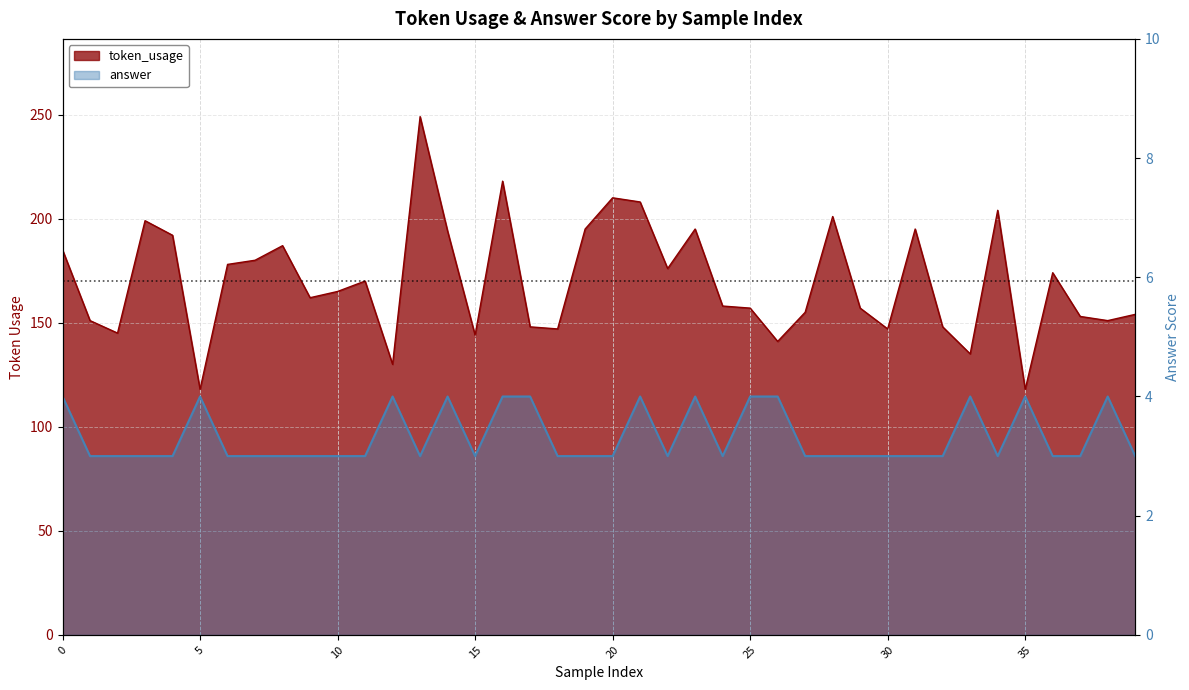

Is the value of token_usage at 3 greater than the value of answer at 37?

Yes